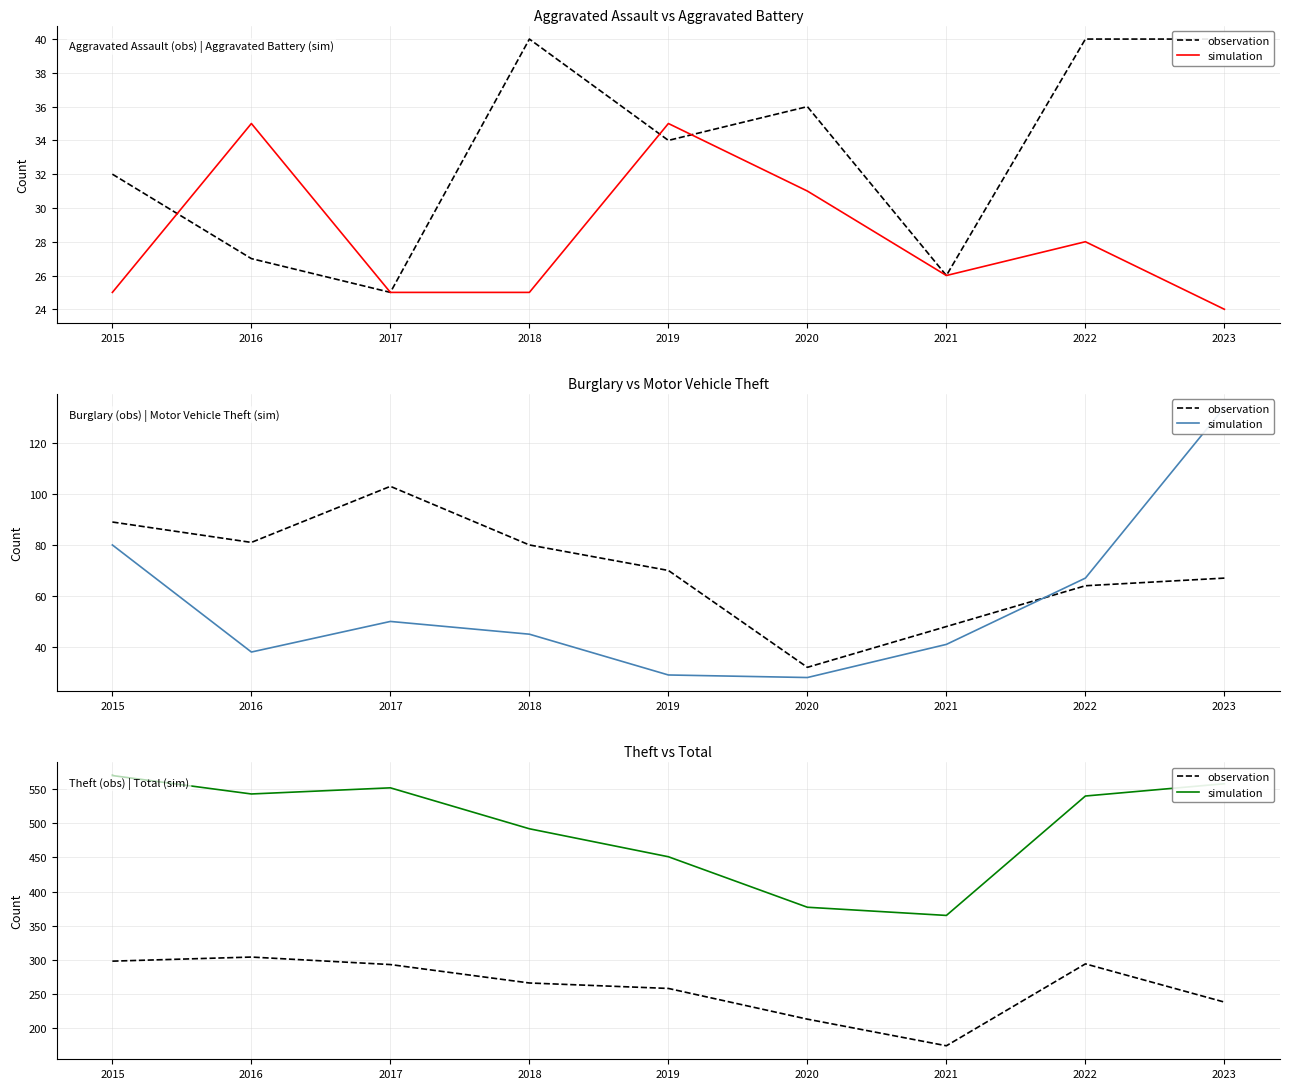

How many data points in simulation are less than 540?

4